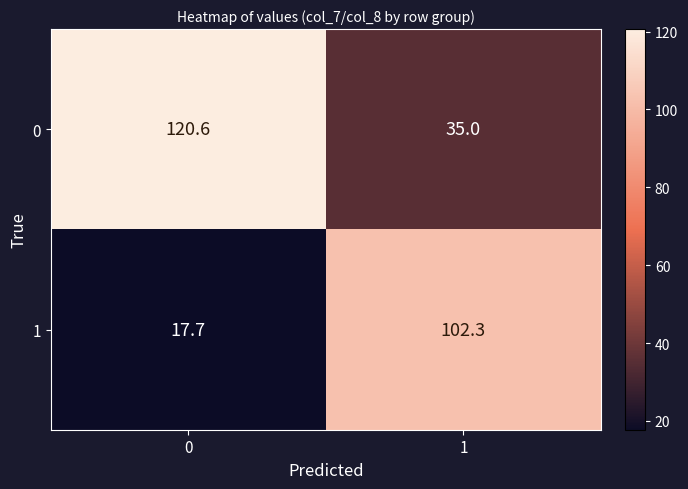

Rank the series by their average value, from lowest to highest.

1, 0